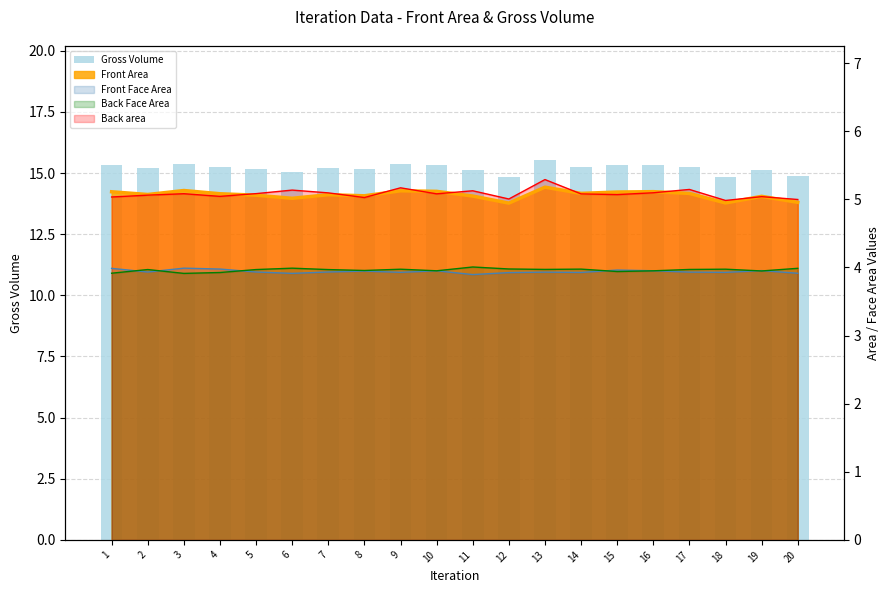

Rank the categories by value from lowest to highest.

12, 18, 20, 6, 19, 11, 8, 5, 7, 2, 4, 17, 14, 15, 1, 16, 10, 9, 3, 13